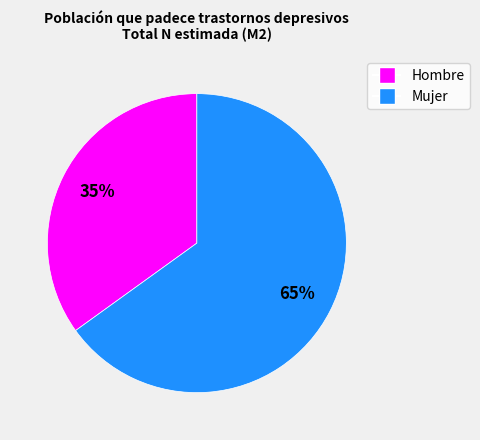

Do Mujer and Hombre together represent more than half of the pie?

Yes